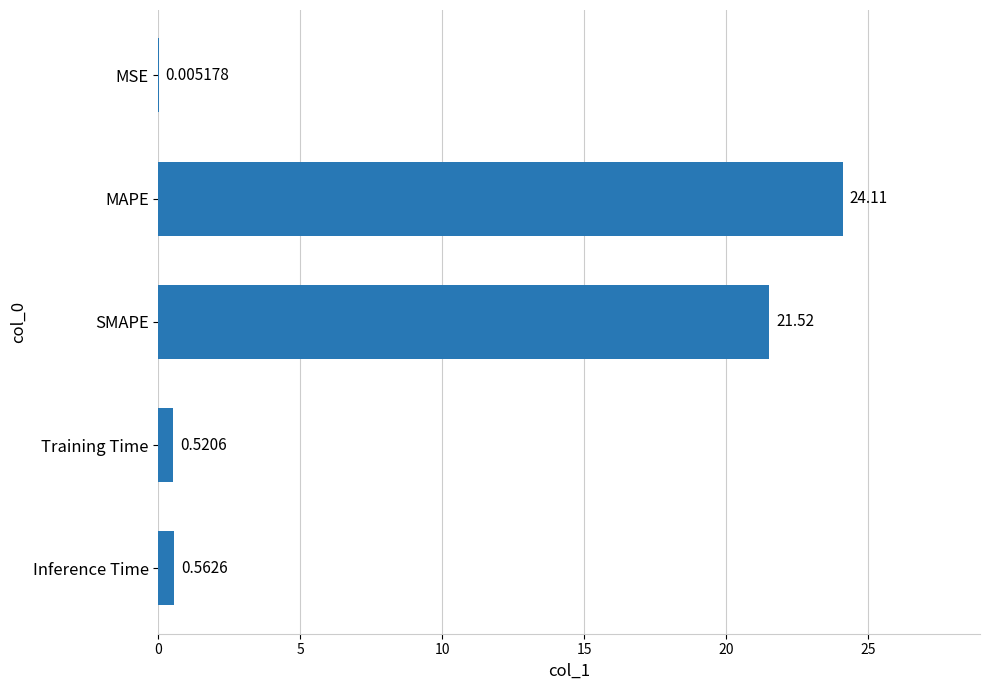

What is the sum of the values at SMAPE and MAPE?

45.6